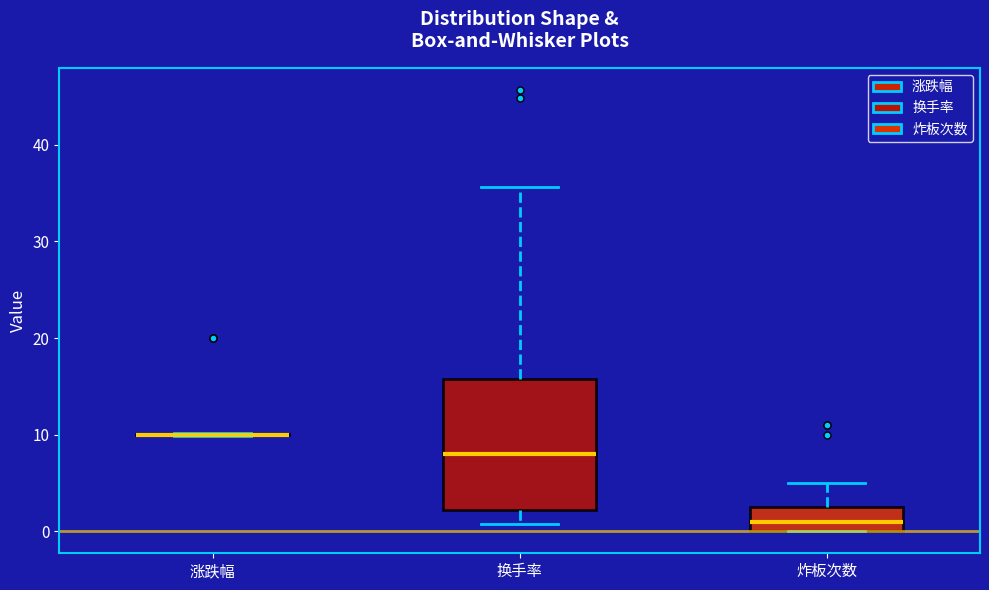

Comparing the boxes themselves (not the whiskers), which one is the tallest?

换手率